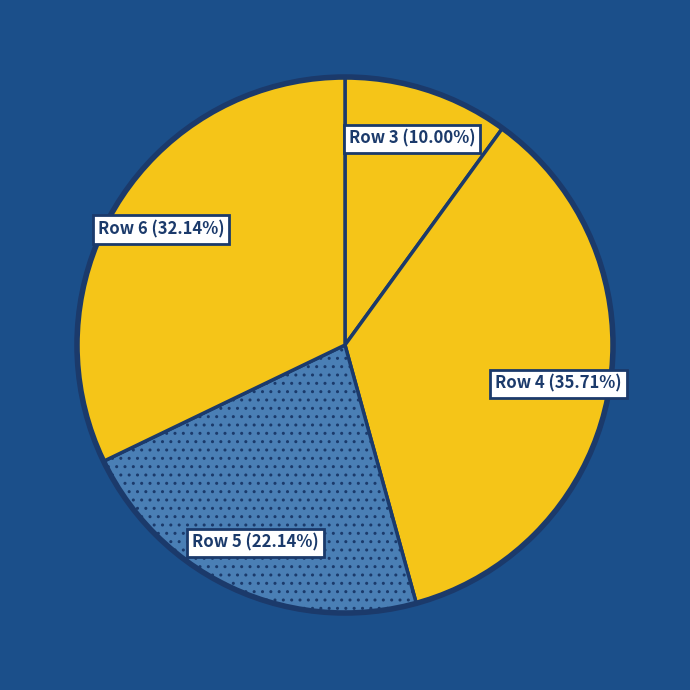

Which category has the biggest portion of the pie?

Row 4 (35.71%)